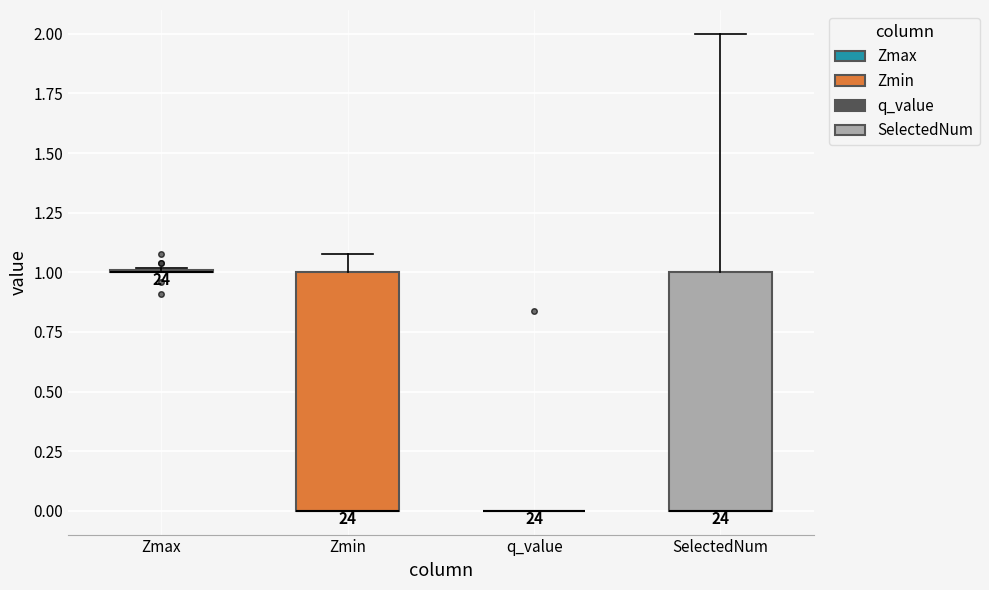

Reading left to right, read every box against the y-axis: the position of its median line, the range the box covers, and the ends of its whiskers. The values are not printed on the chart, so give them approximately, as read against the axis.

Zmax: box collapsed to a line at 1.00, whiskers 1.00 to 1.00
Zmin: median 0.00 (drawn on the box's lower edge), box 0.00 to 1.00, whiskers 0.00 to 1.05
q_value: box collapsed to a line at 0.00, whiskers 0.00 to 0.00
SelectedNum: median 0.00 (drawn on the box's lower edge), box 0.00 to 1.00, whiskers 0.00 to 2.00